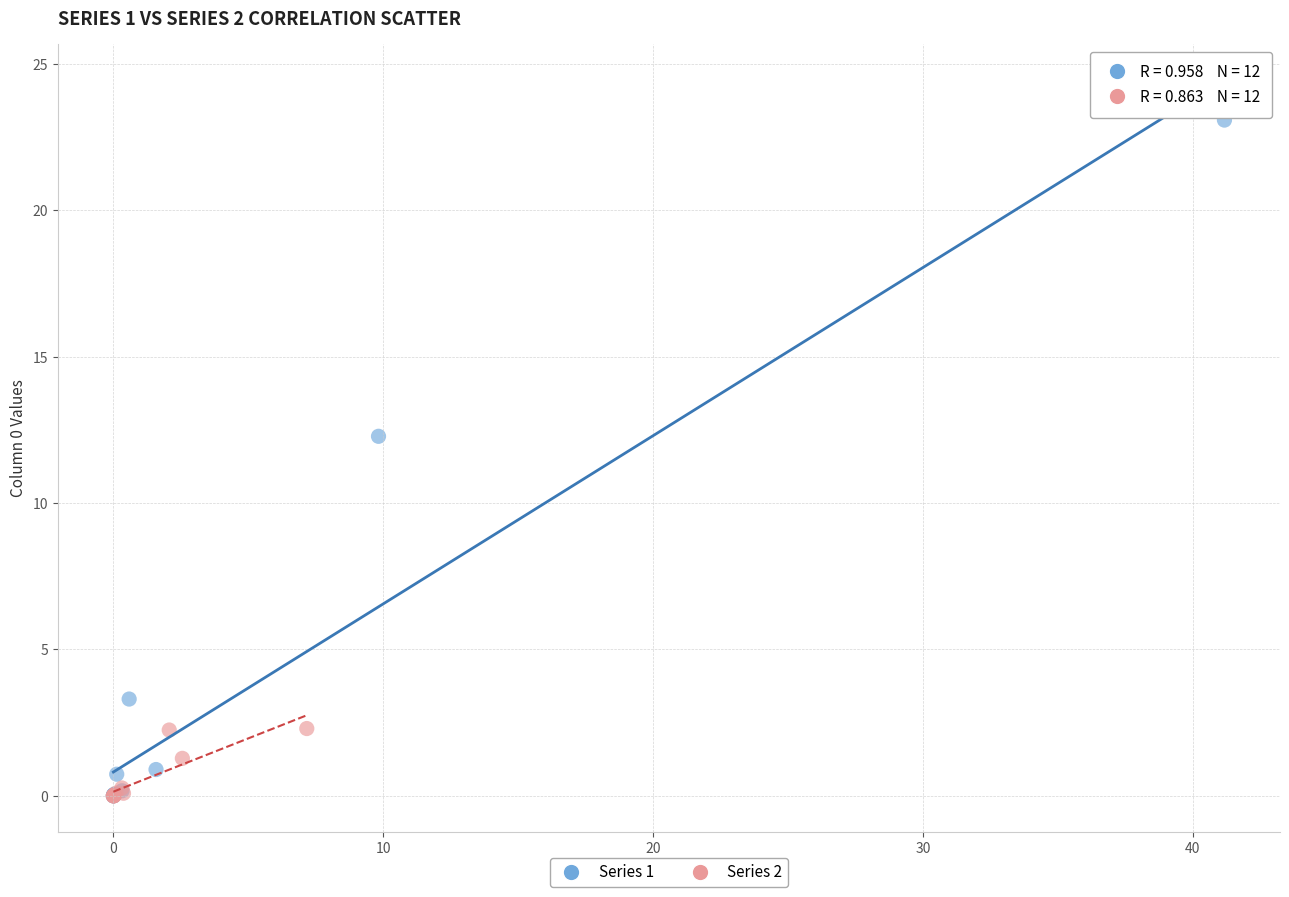

Which series reaches the maximum Y coordinate?

Series 1